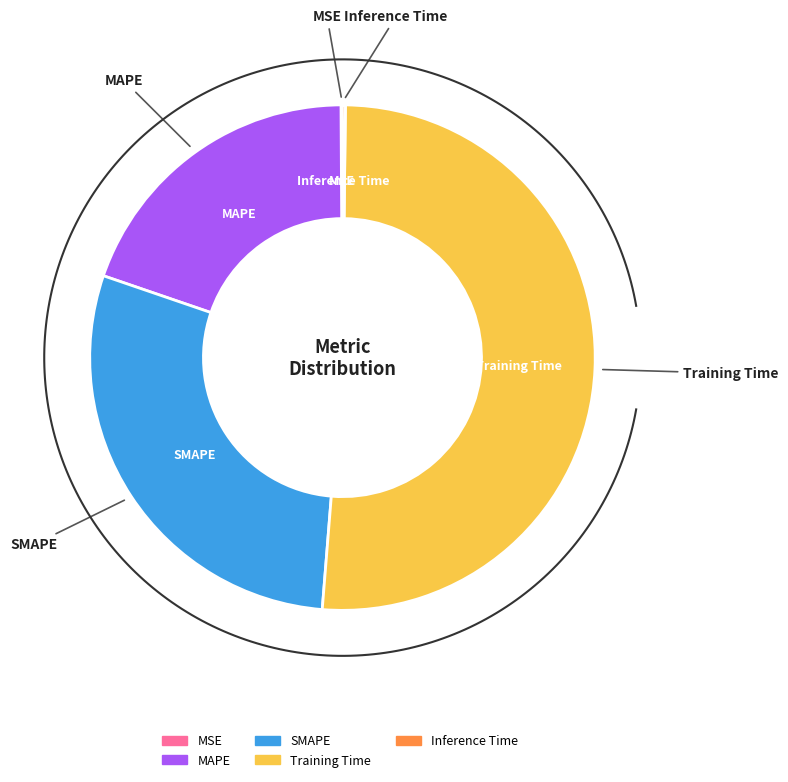

Which category accounts for the majority?

Training Time